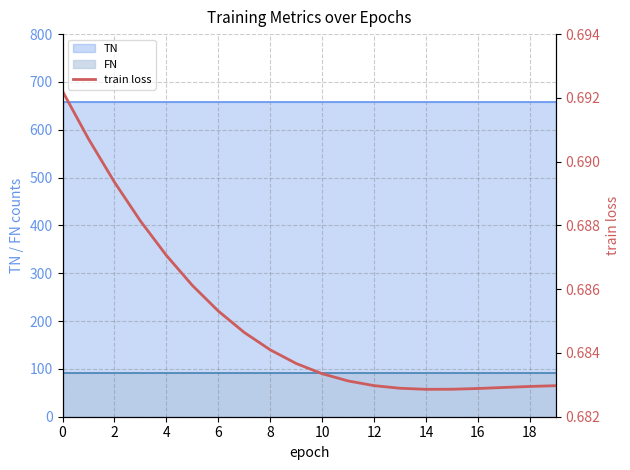

The value of TN at 6 is 659. True or false?

True